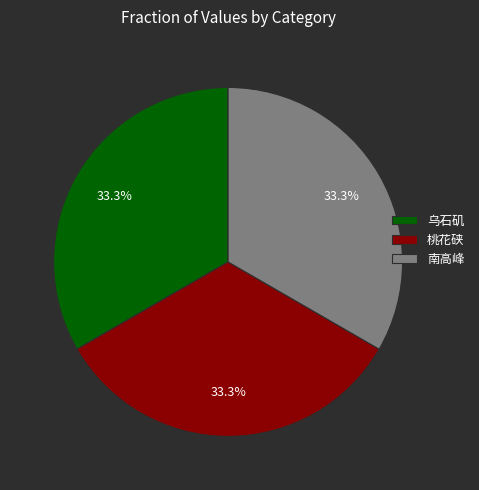

What is the total percentage of 南高峰 and 乌石矶?

66.7%